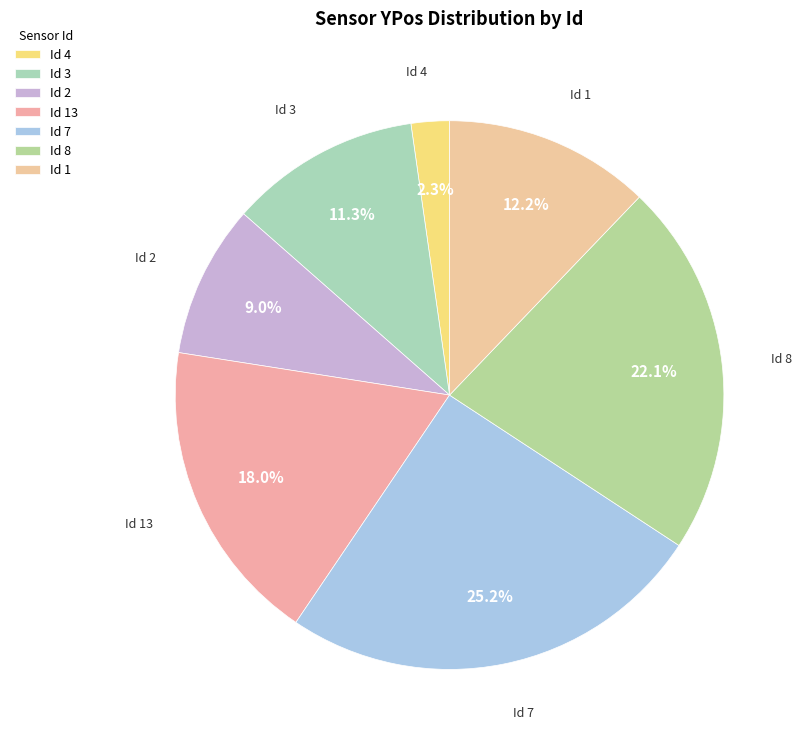

Do Id 7 and Id 8 together represent more than half of the pie?

No